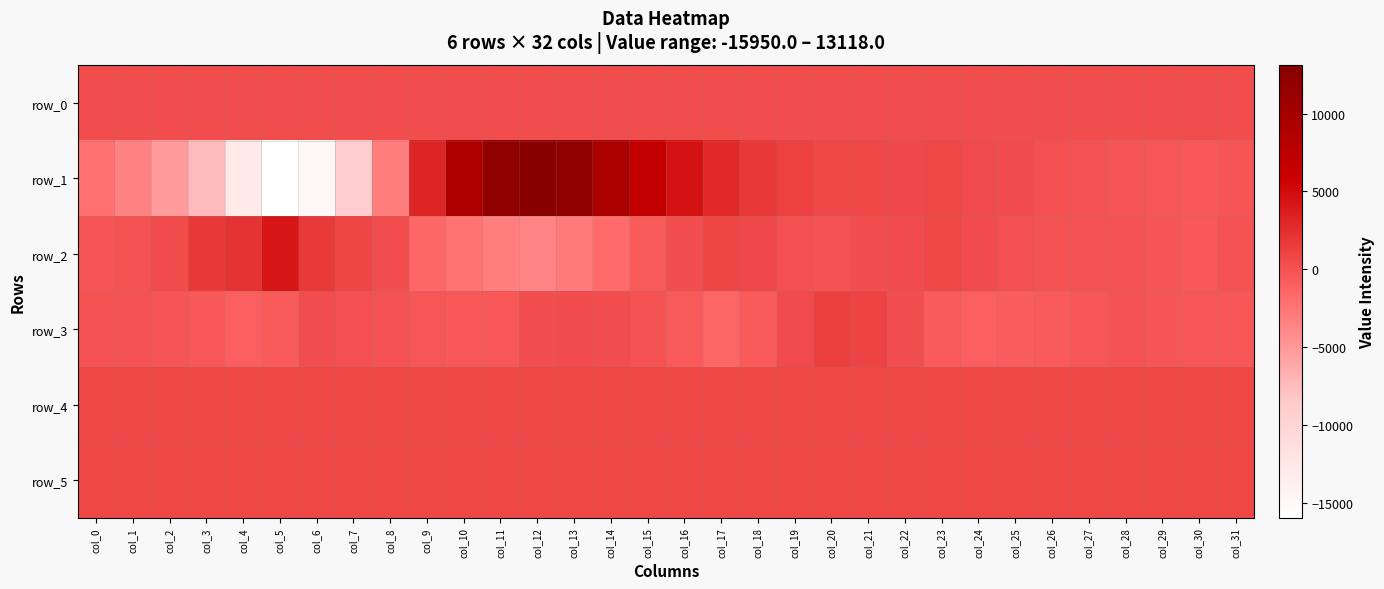

Which series has the widest spread of values?

row_1